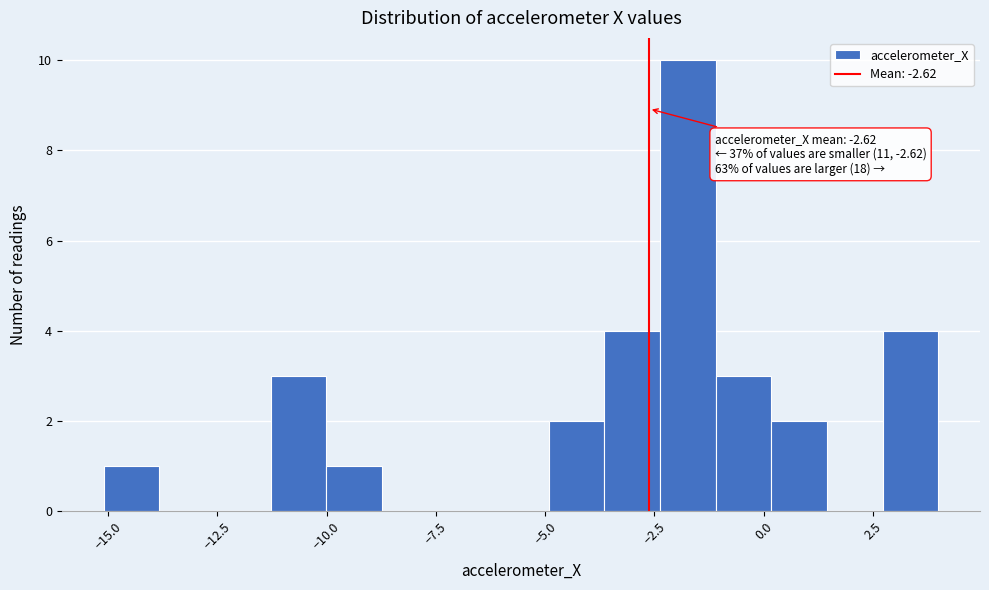

Around what value on the x-axis is the tallest bar? Give the approximate position of its centre, as read against the axis.

-1.5